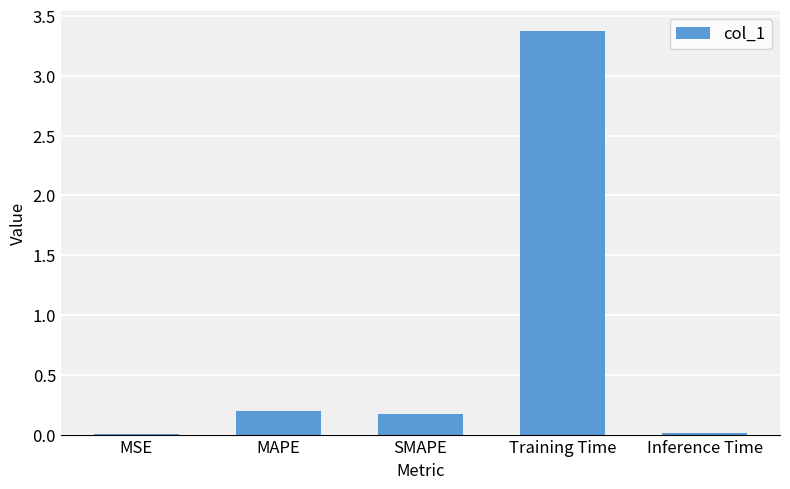

Which label corresponds to the largest value in the chart?

Training Time